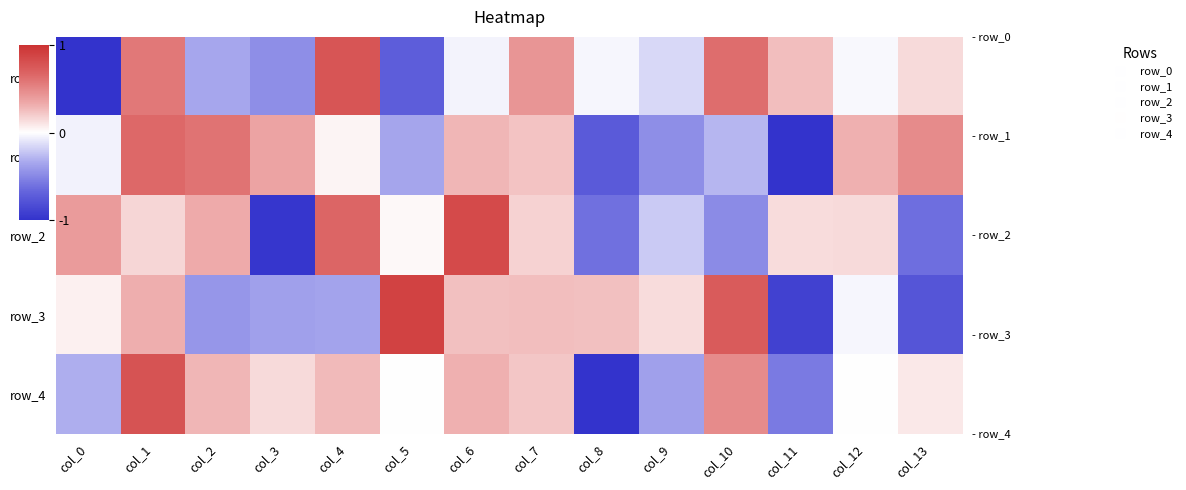

Where does the row_3 series first go above 0?

col_0